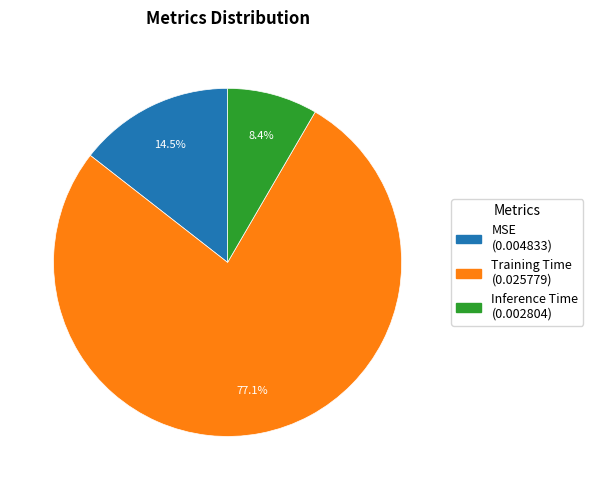

Count the number of slices in the pie.

3